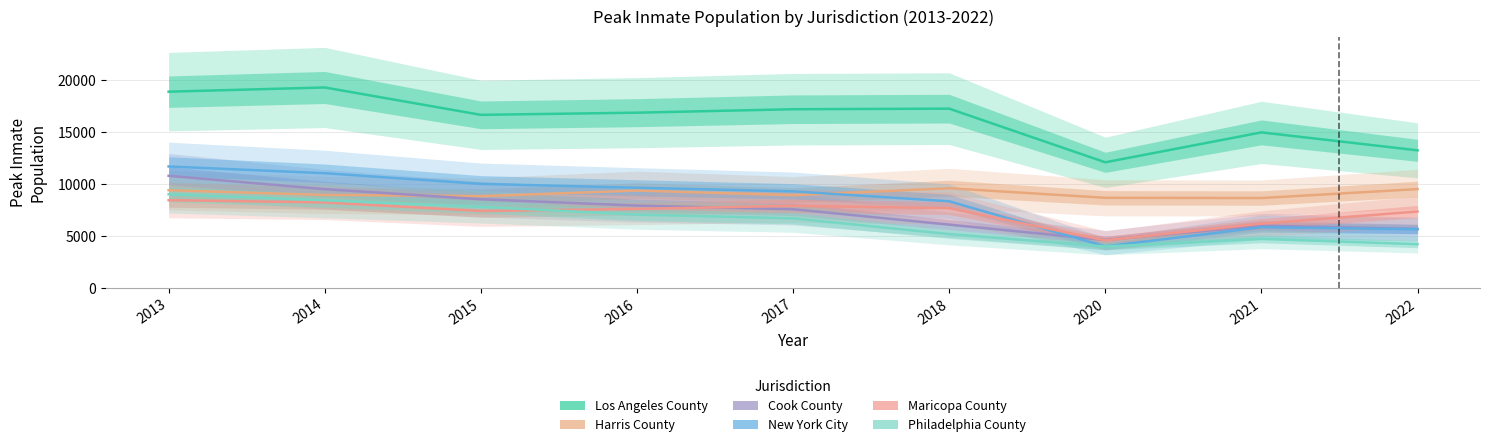

Where is the first local minimum for Los Angeles County?

2015